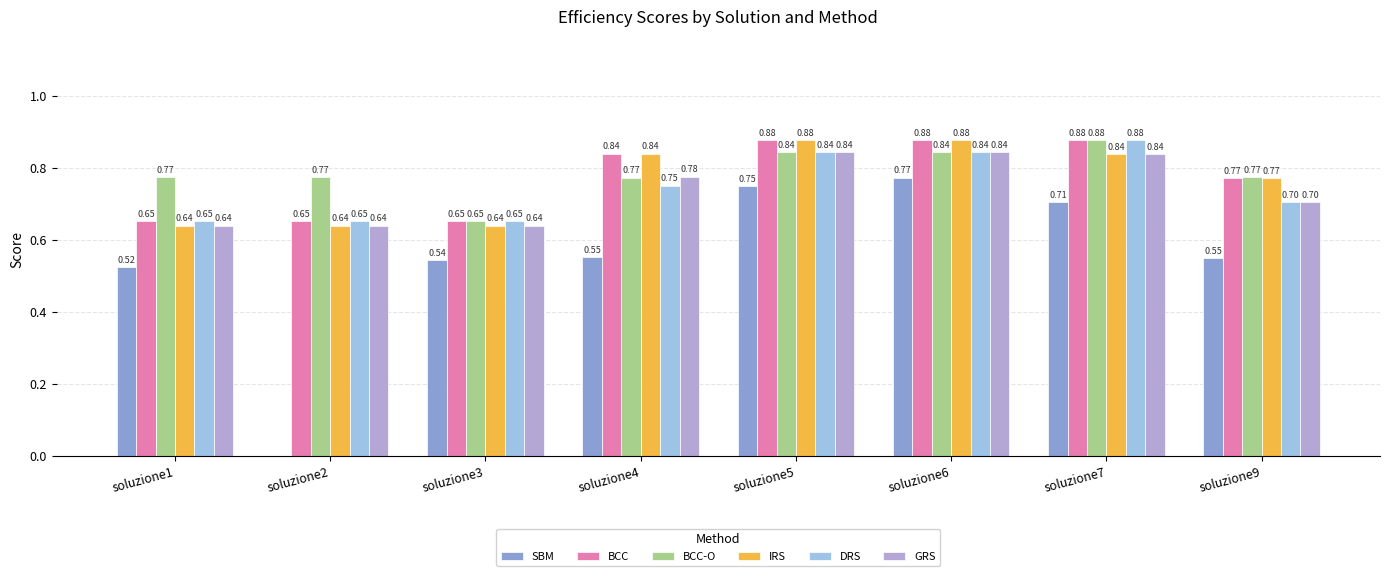

Which series changed the most between soluzione2 and soluzione4?

SBM